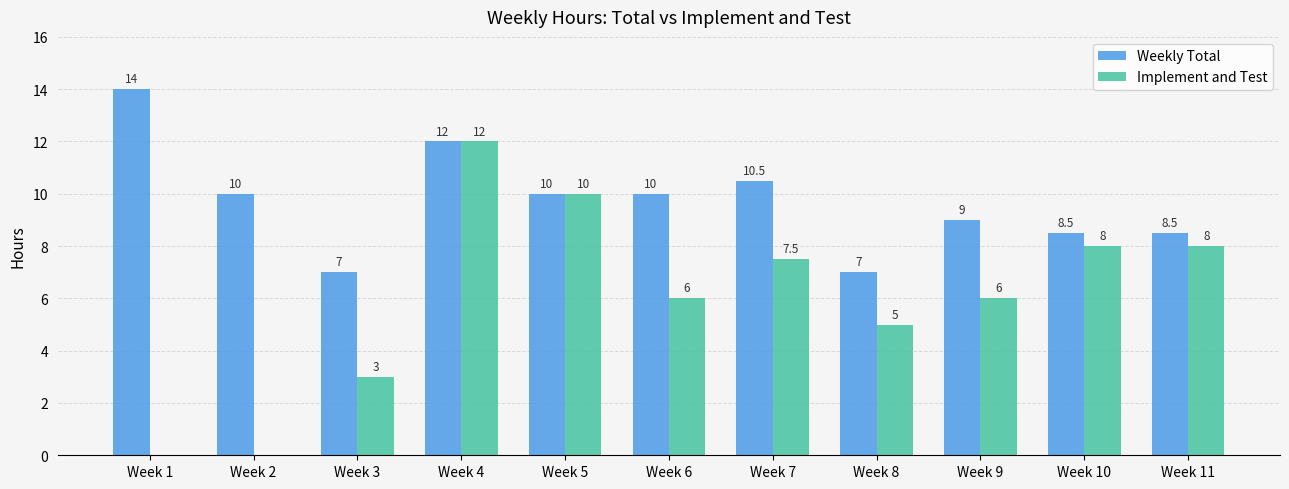

Are the bars horizontal?

No